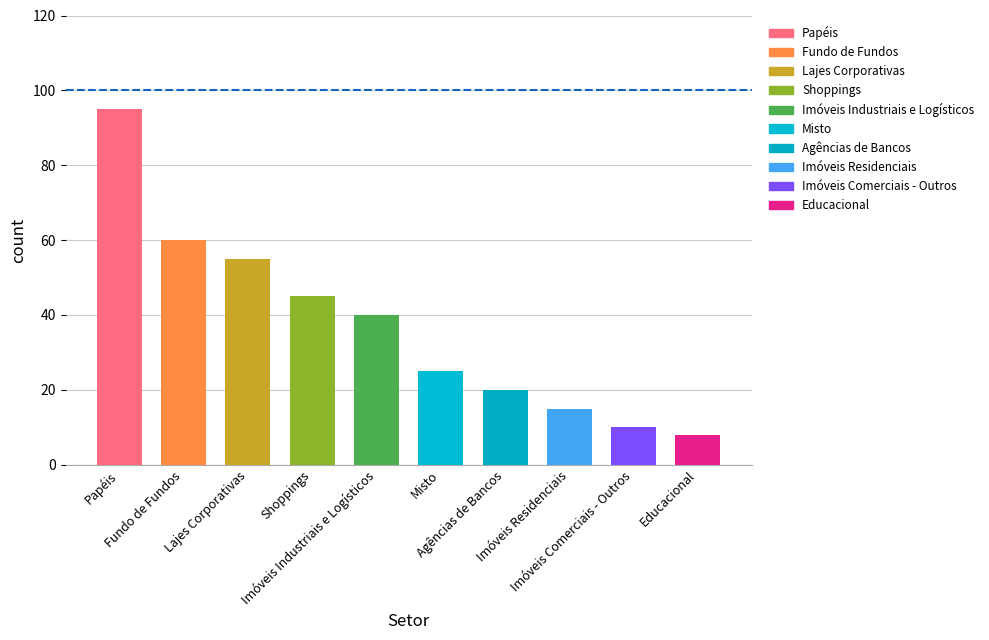

How many values are below 40?

5